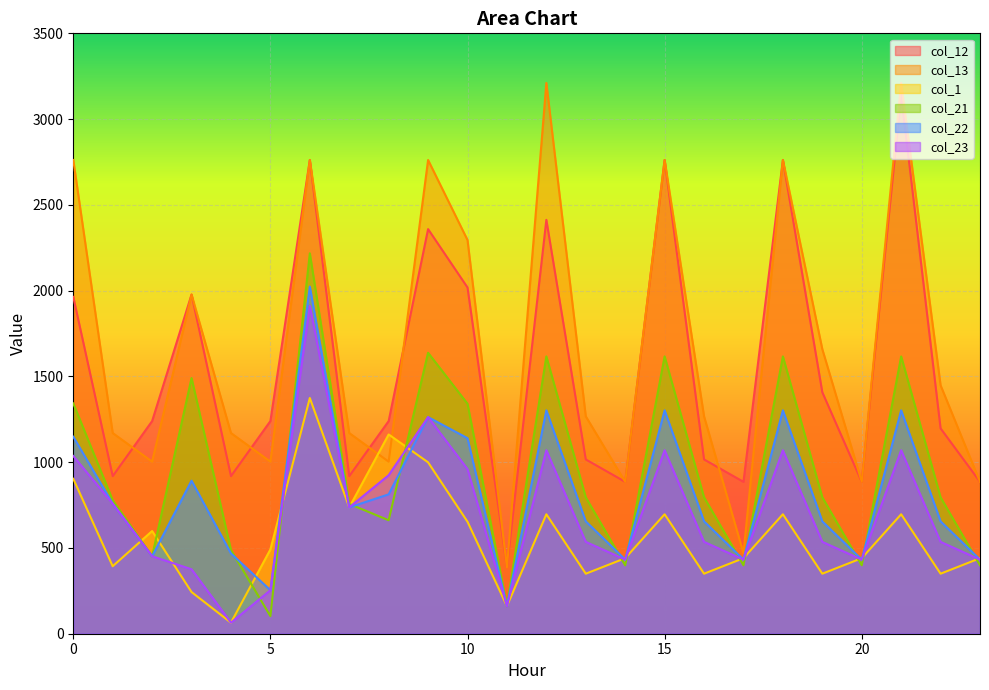

How many lines are shown in the chart?

6